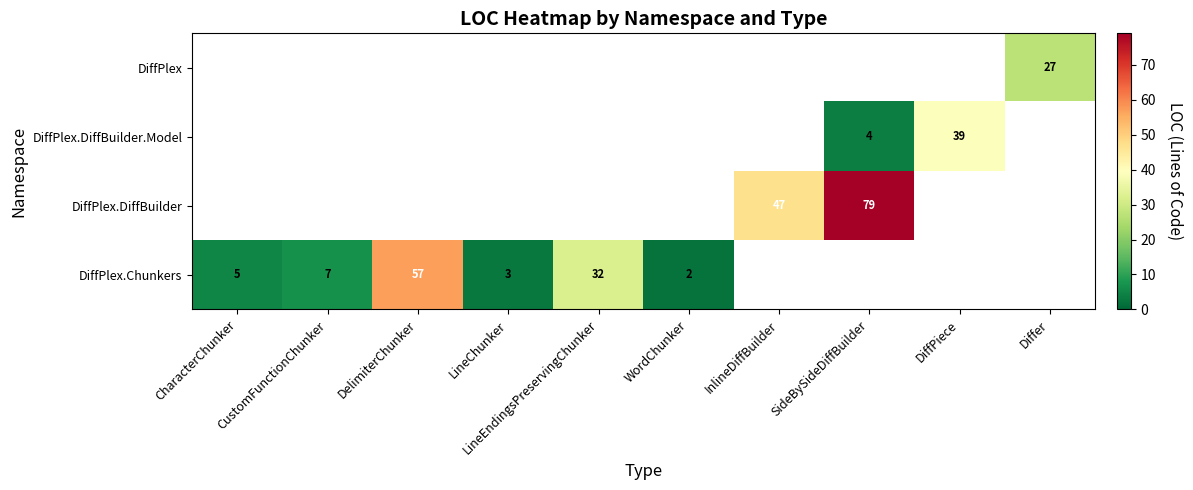

The DiffPlex.Chunkers series shows 9 at CharacterChunker. True or false?

False